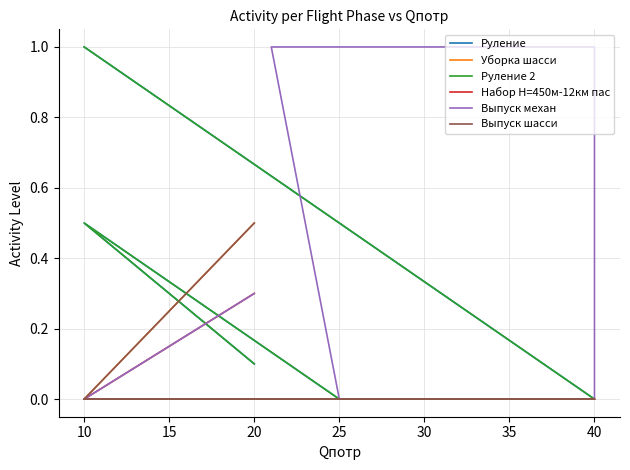

What is the label of the 19th point from the right?

10